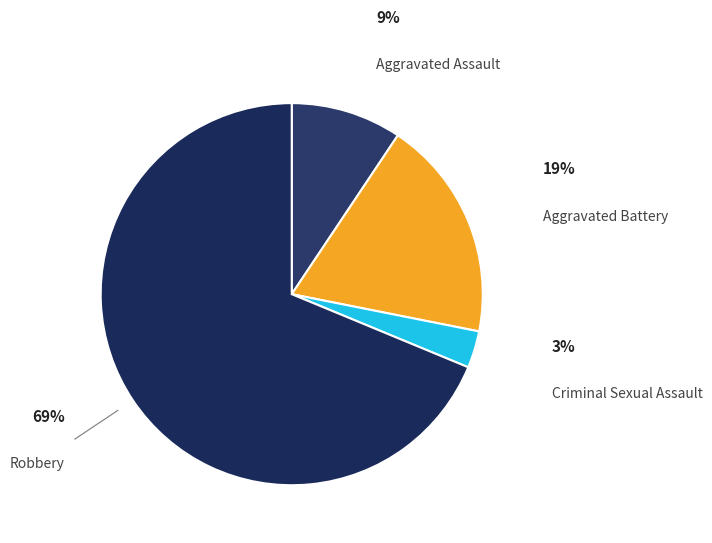

Which slice is the largest?

Robbery